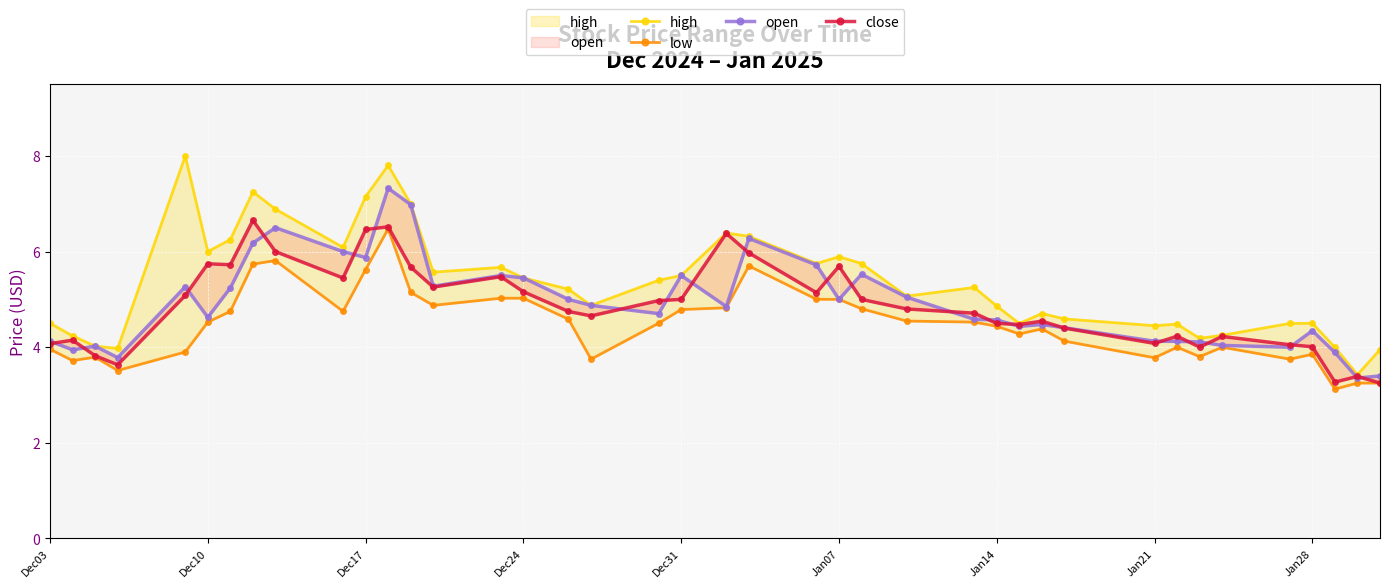

How many data points in high are above 5?

22